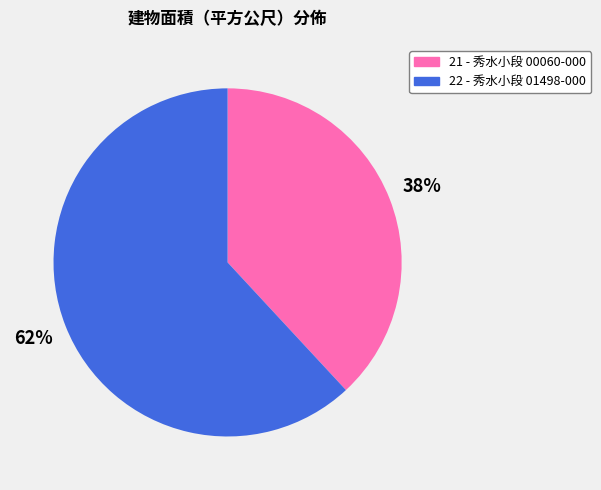

Which has a higher value, 22 - 秀水小段 01498-000 or 21 - 秀水小段 00060-000?

22 - 秀水小段 01498-000